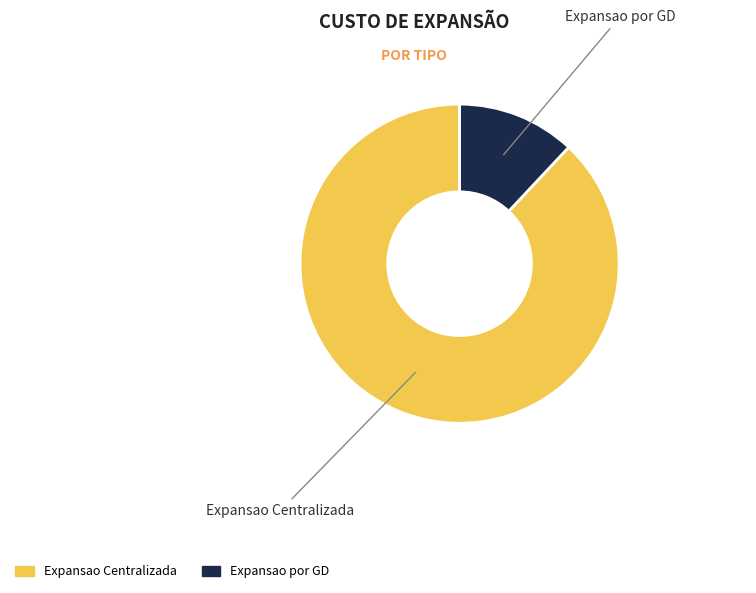

Which slice is the largest?

Expansao Centralizada